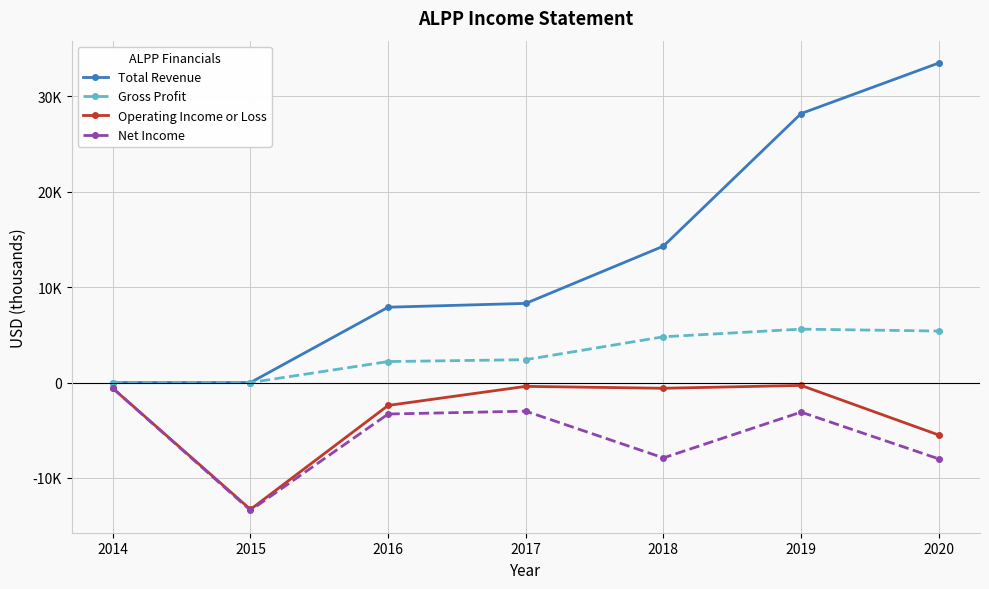

Where does the Net Income series first go above -3300?

2014